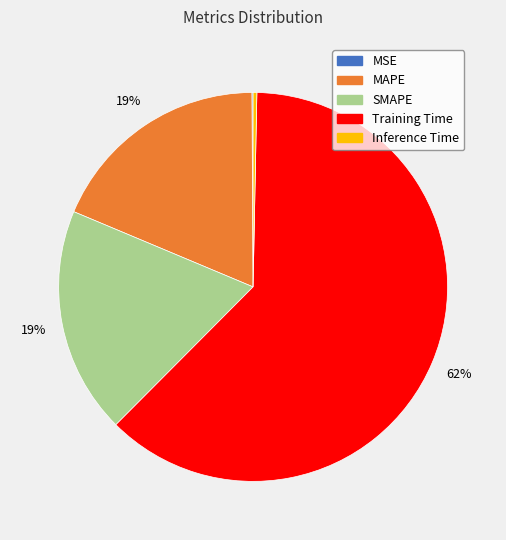

Is the sum of SMAPE and Training Time greater than half?

Yes